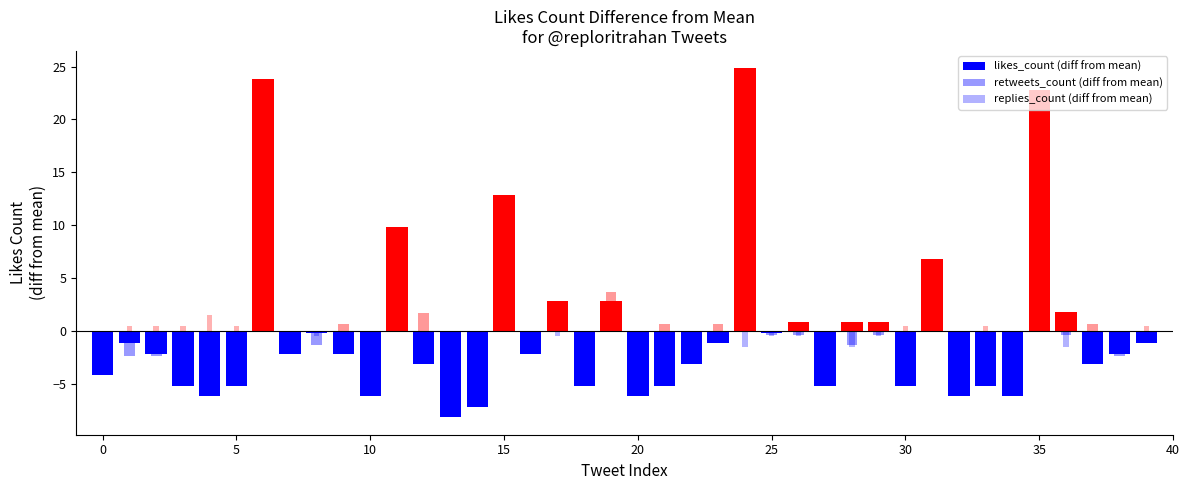

Does the chart contain any negative values?

Yes